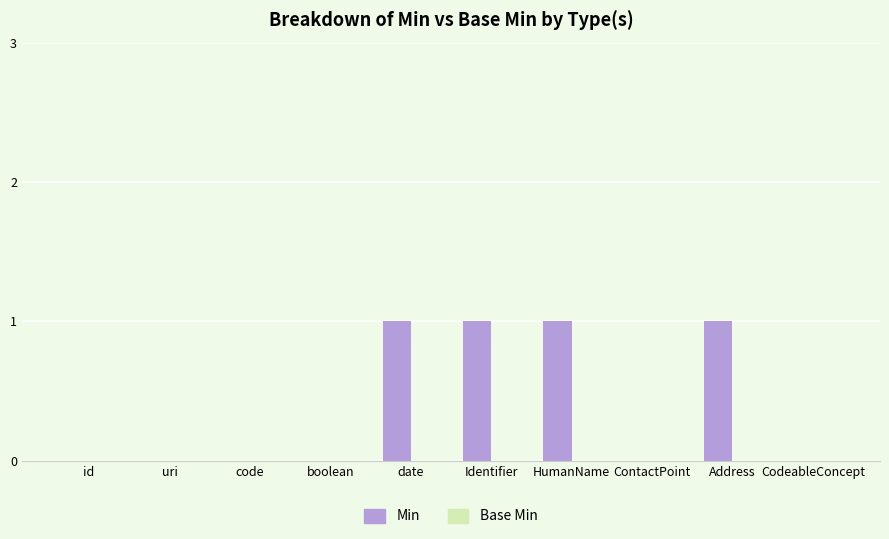

What is the sum of all values?

4